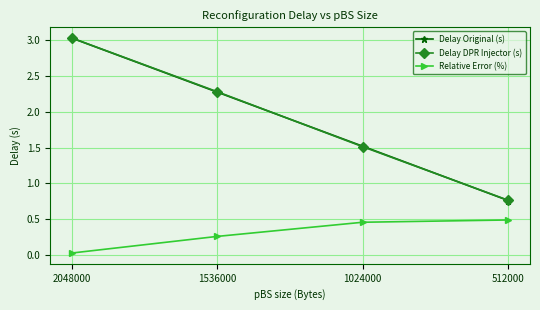

Is the value of Delay Original (s) at 512000 greater than the value of Relative Error (%) at 1536000?

Yes